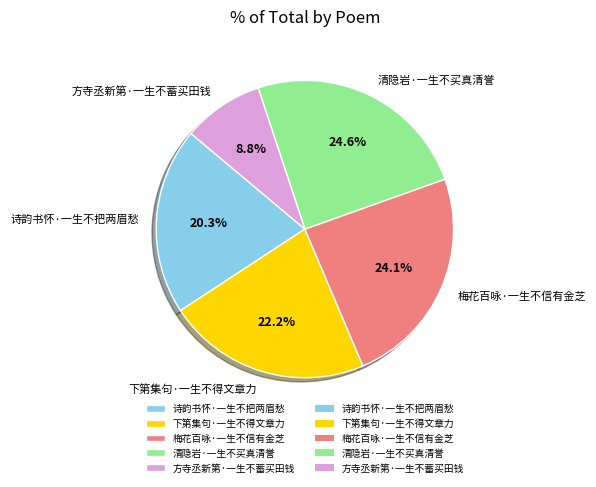

To the nearest percent, what is the average slice percentage?

20%